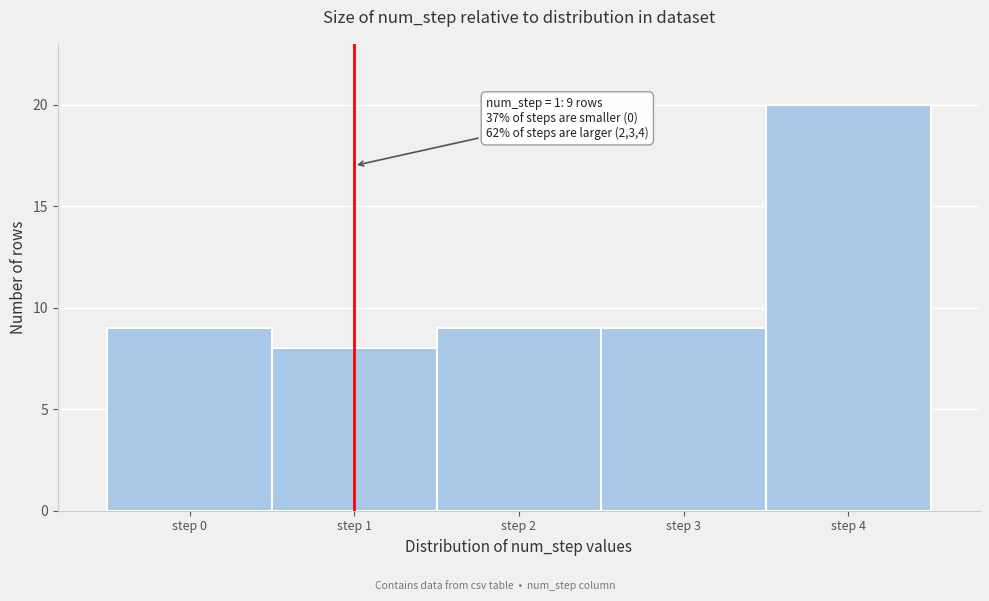

Over which range of the x-axis is the bar tallest?

3.5 to 4.5